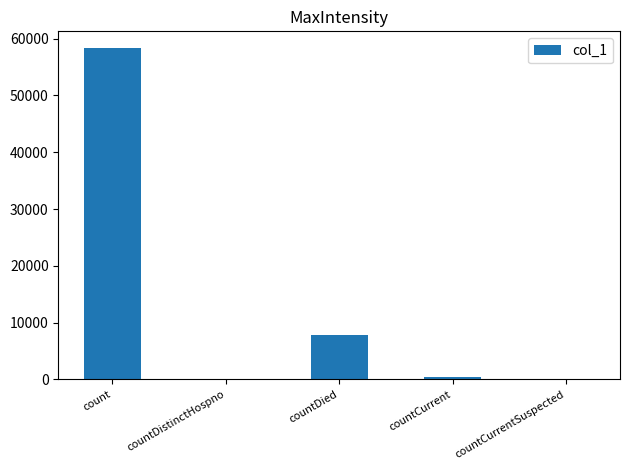

Which has a higher value, countDistinctHospno or countDied?

countDied